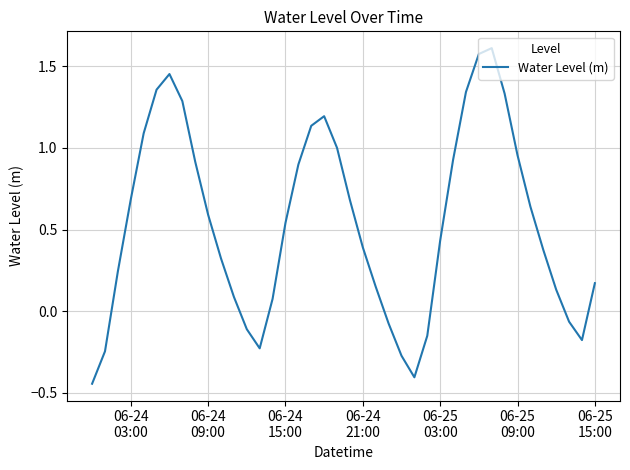

What is the difference between the maximum and minimum values?

2.1